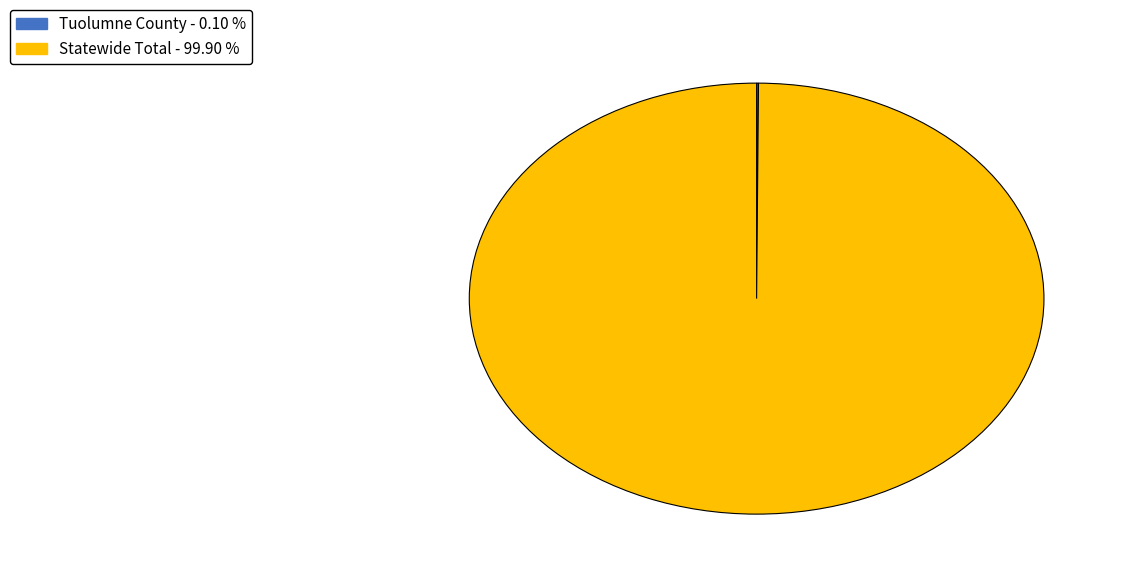

Which slice is the largest?

Statewide Total